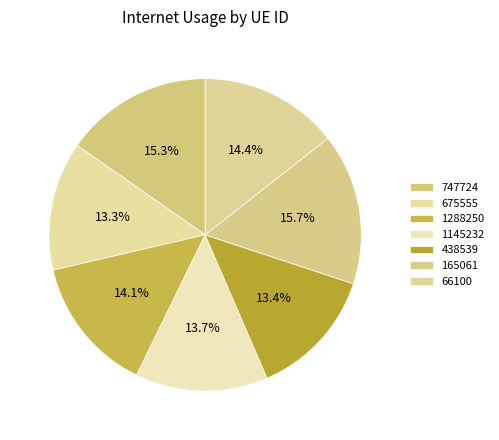

How many slices are in this pie chart?

7